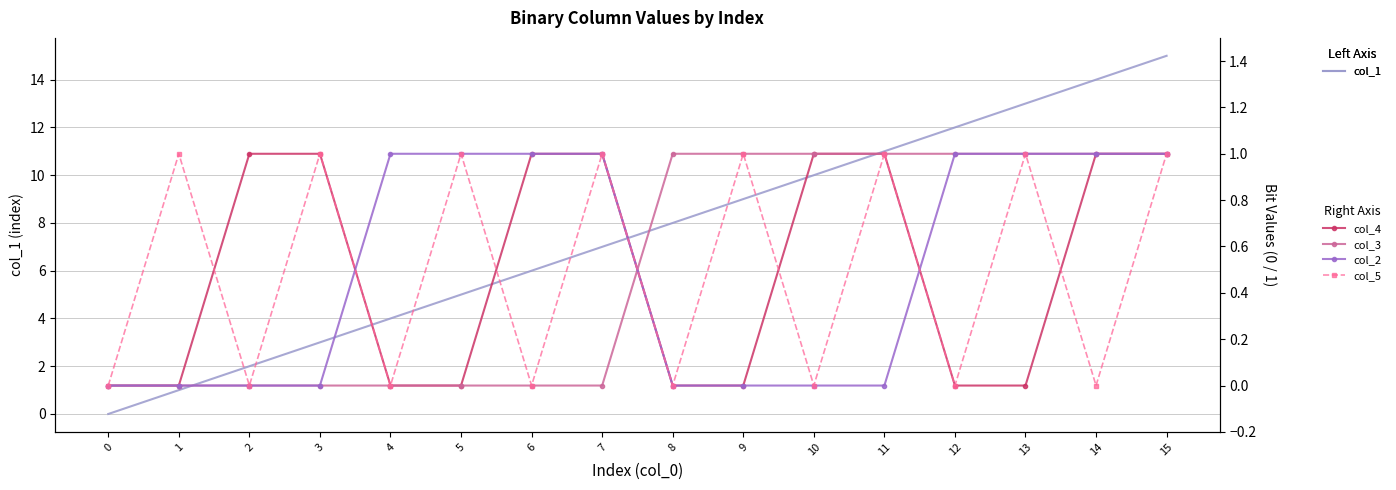

What is the difference between the maximum and second lowest values in the col_3 series?

1